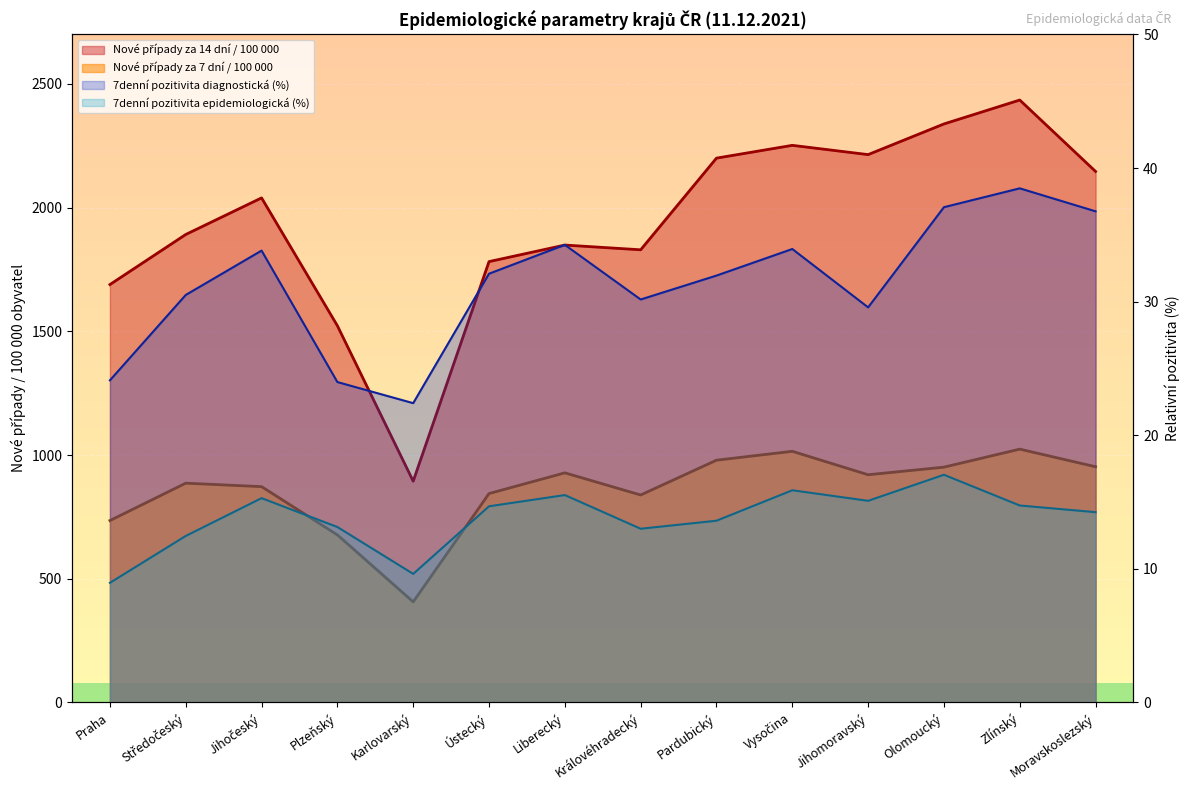

Read the Nové případy za 14 dní / 100 000 value at Liberecký.

1848.7